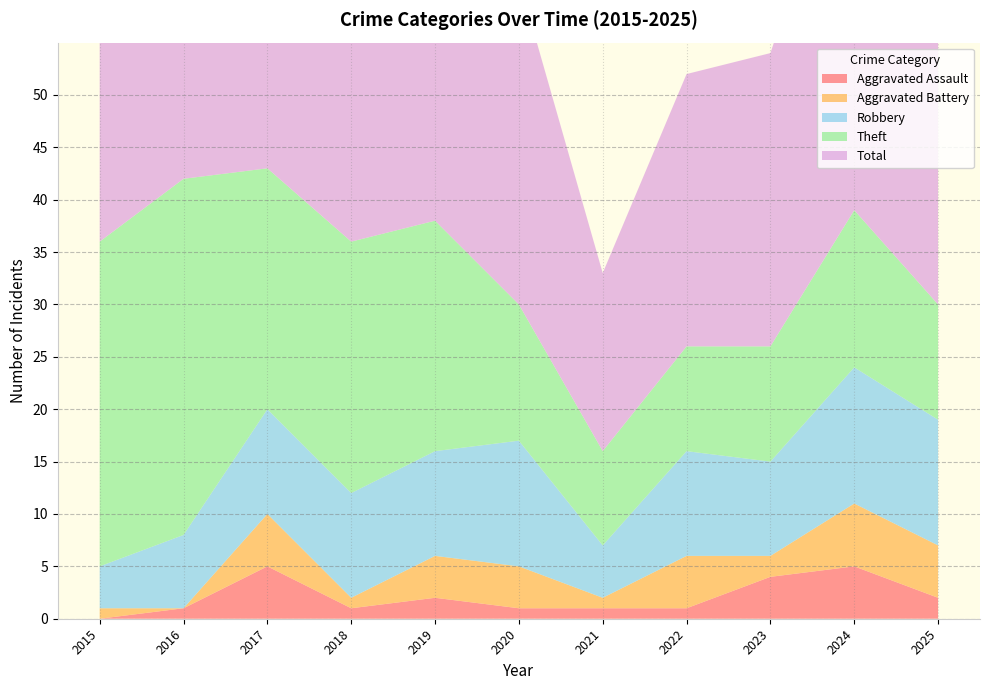

Reading left to right, list all the values displayed in this chart.

Aggravated Assault: 0	1	5	1	2	1	1	1	4	5	2
Aggravated Battery: 1	0	5	1	4	4	1	5	2	6	5
Robbery: 4	7	10	10	10	12	5	10	9	13	12
Theft: 31	34	23	24	22	13	9	10	11	15	11
Total: 36	42	43	37	38	31	17	26	28	39	30